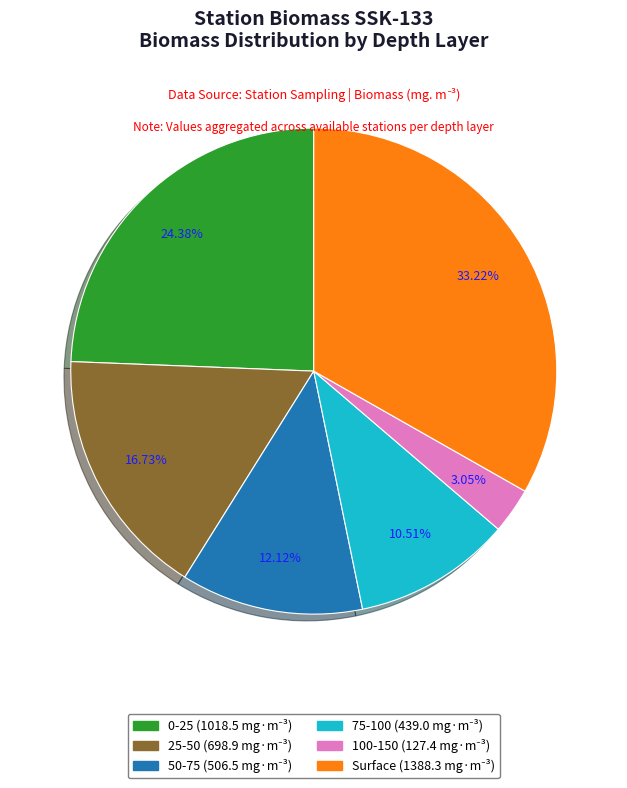

How many segments does this pie chart have?

6